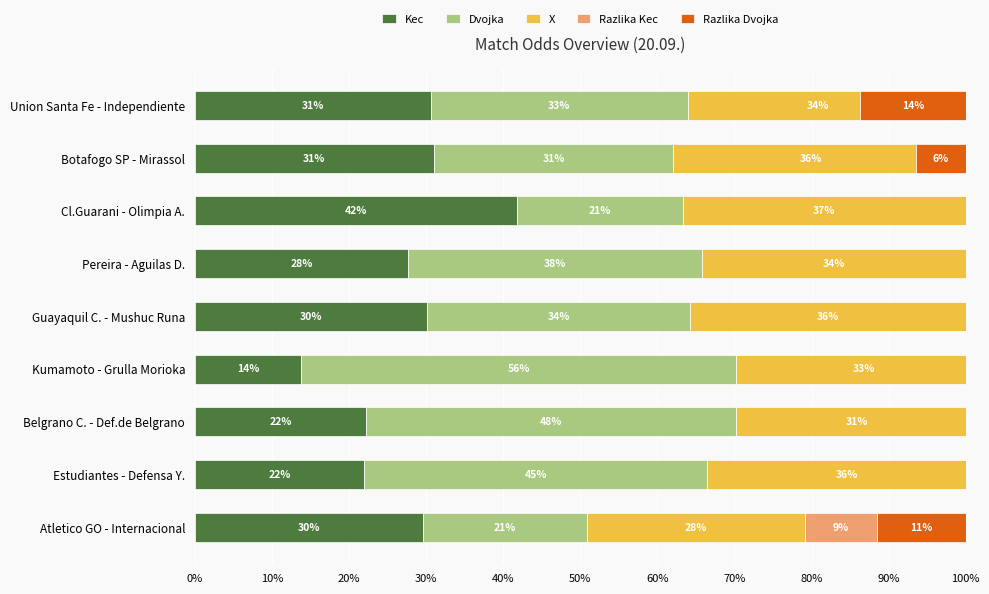

True or false: Dvojka has a value of 48.0 at Belgrano C. - Def.de Belgrano.

True